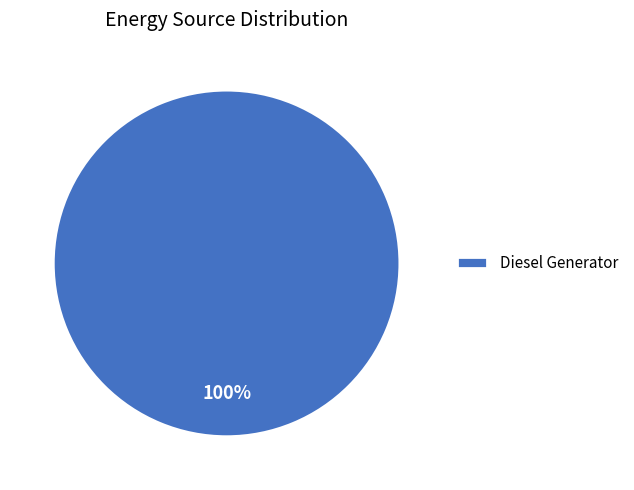

What percentage is the Diesel Generator slice, to the nearest percent?

100%